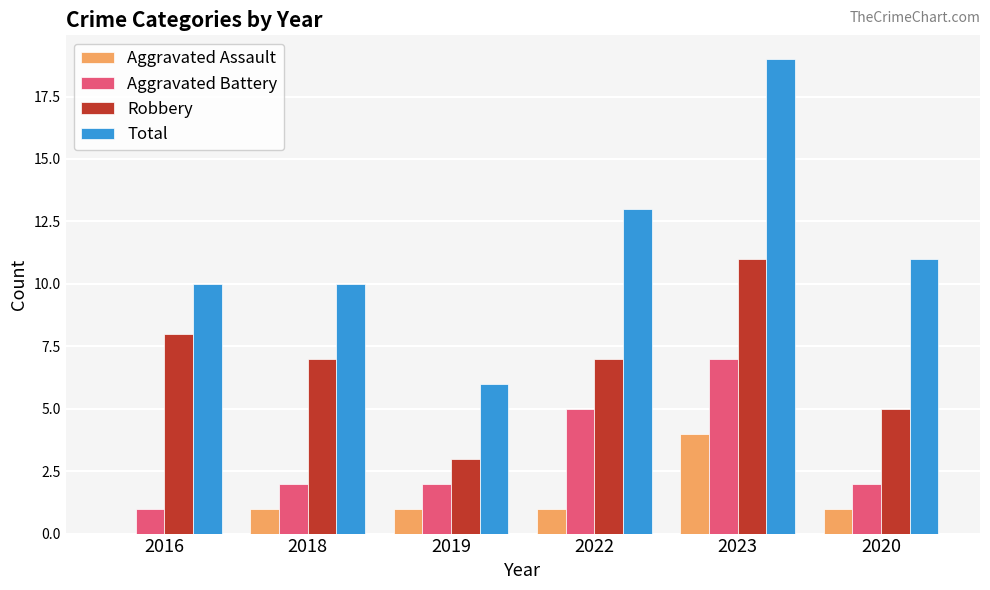

The value of Robbery at 2020 is 5. True or false?

True